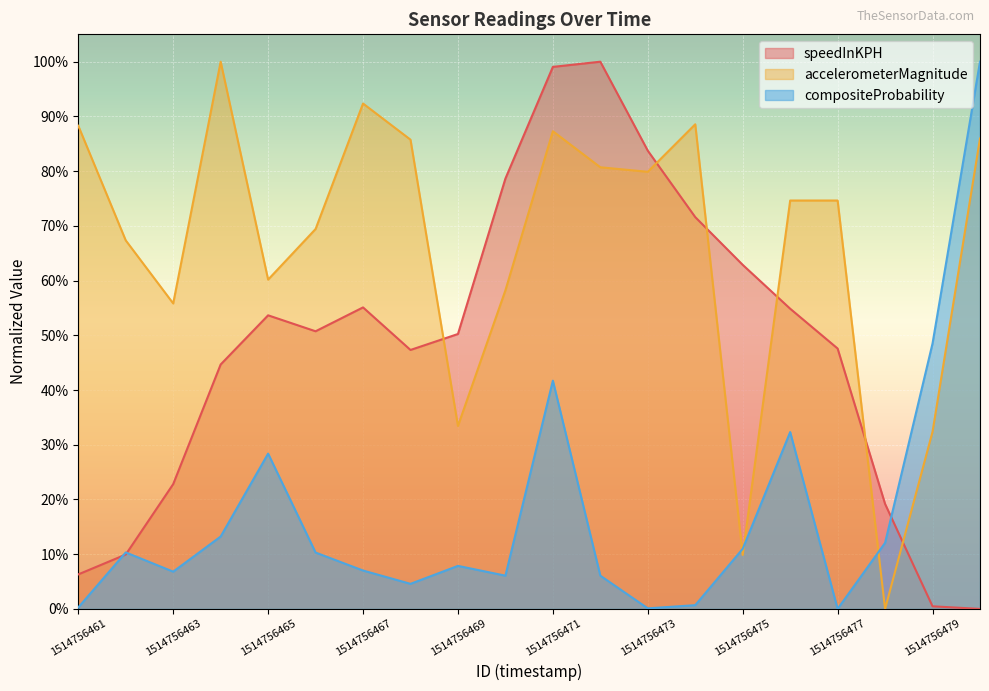

How many data points in speedInKPH are above 0?

19